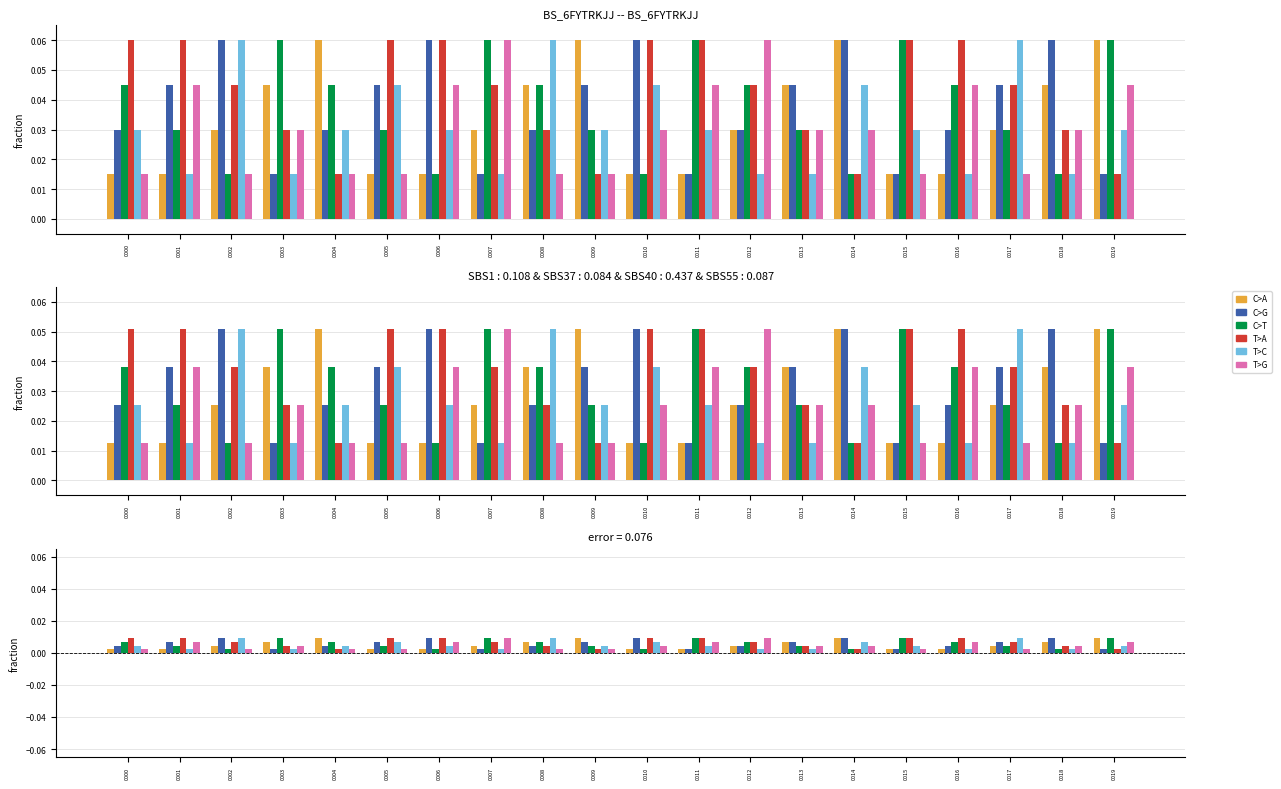

Which series has the largest total across all categories?

T>A